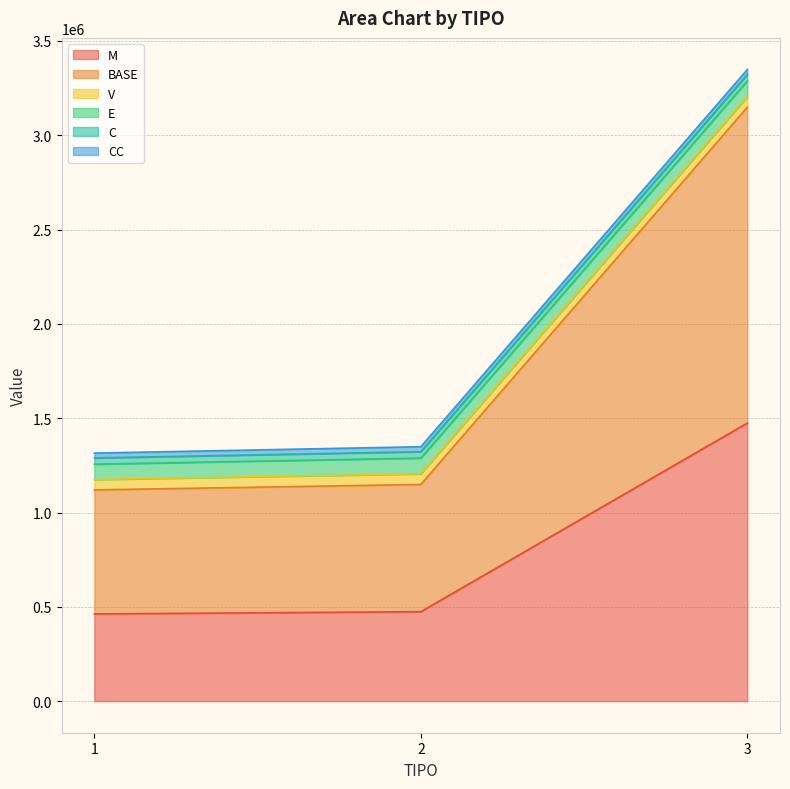

How many data points does each series have?

3